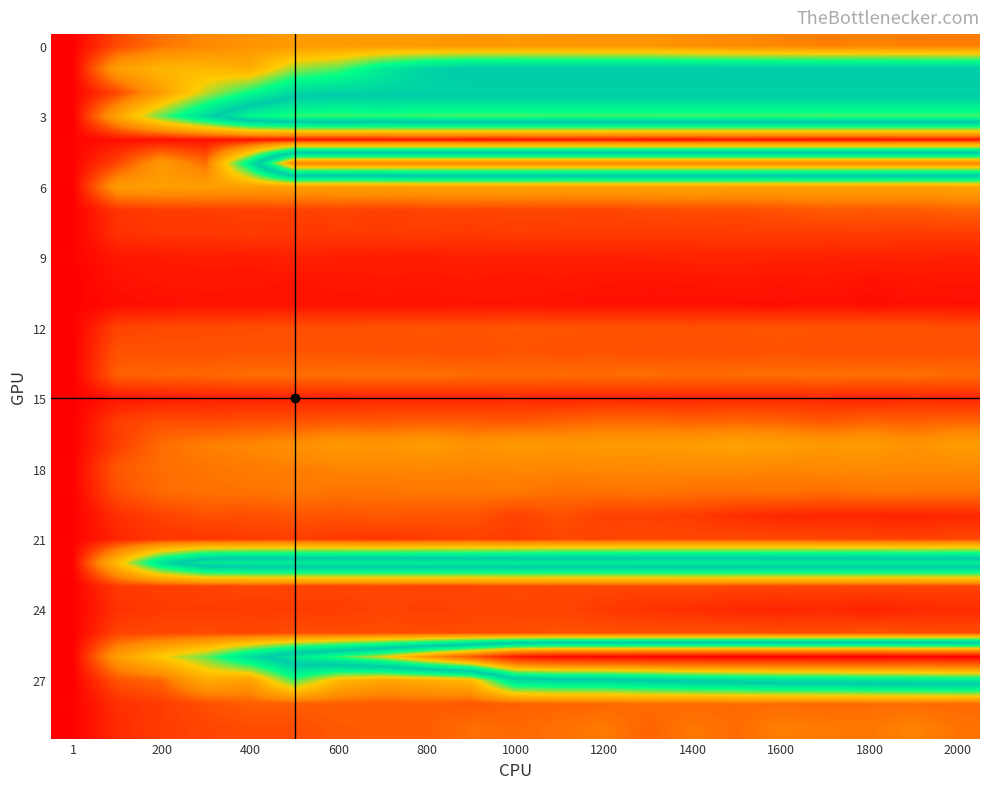

At which category is the sum across all series the highest?

1